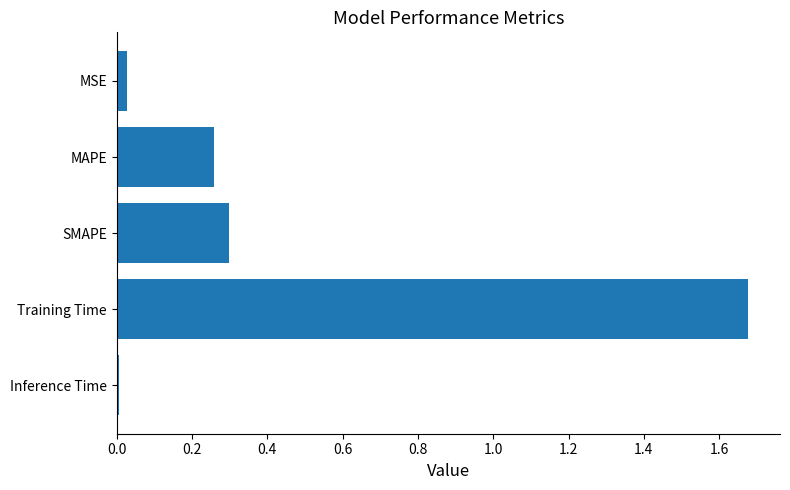

What position from the top is MAPE?

2